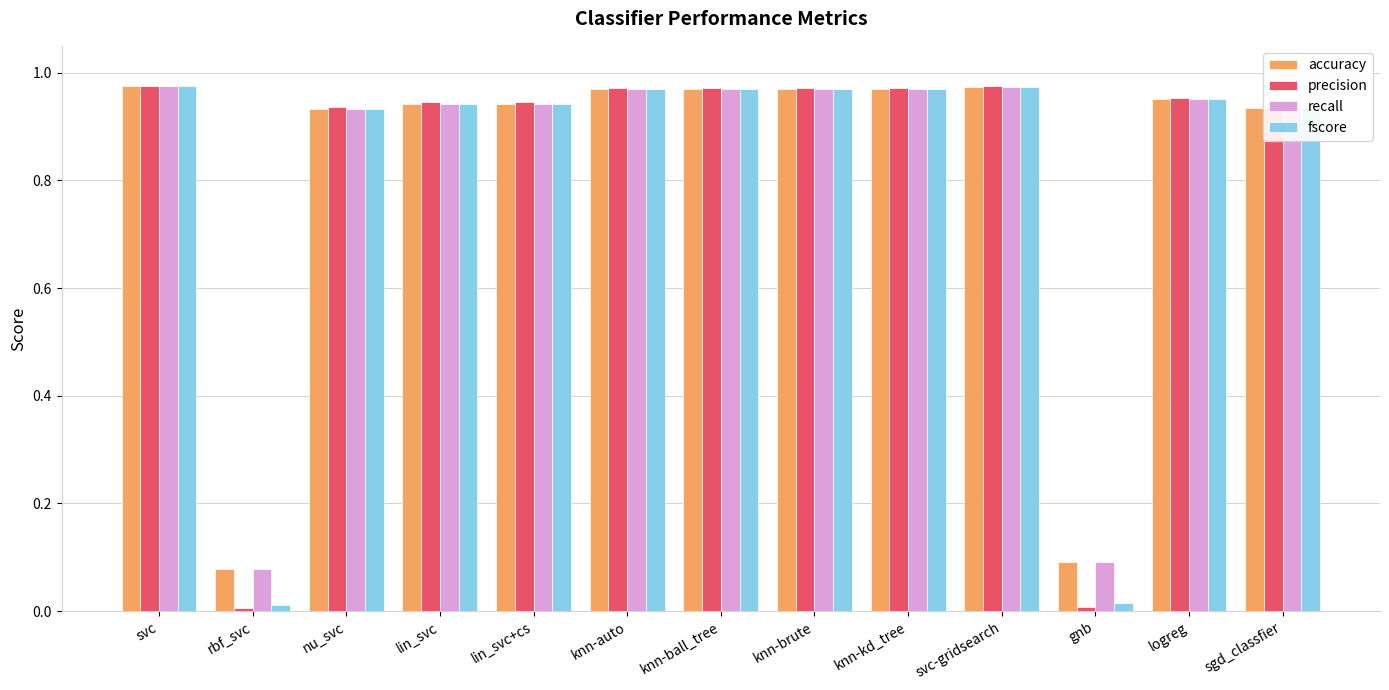

True or false: recall has a value of 0.4 at svc.

False